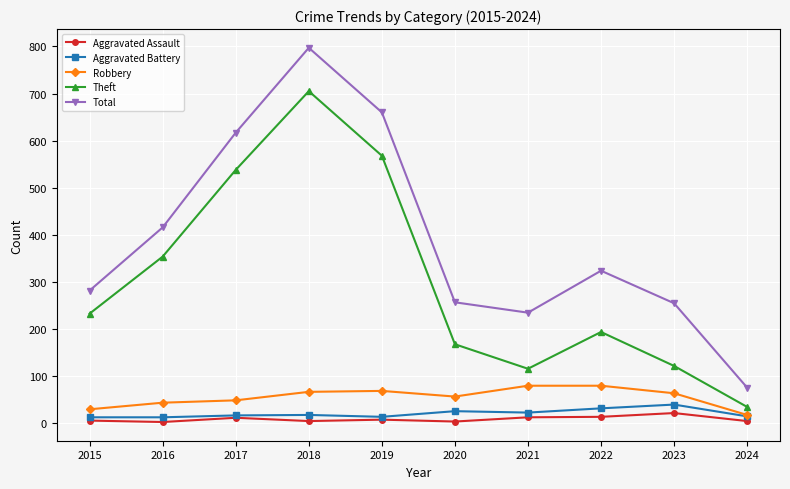

True or false: Aggravated Assault and Total intersect in this chart.

False